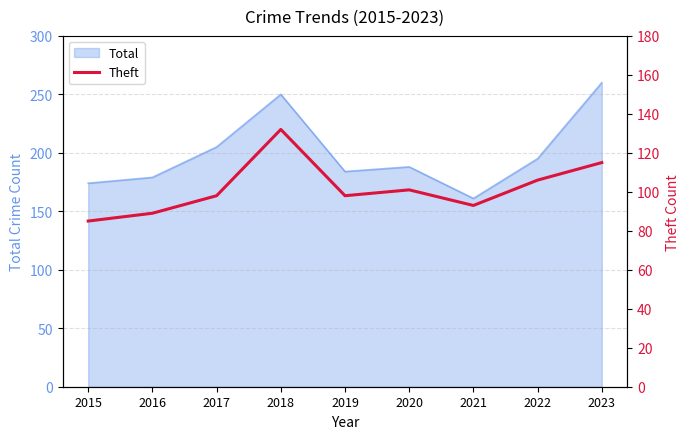

What is the maximum value for Total?

260